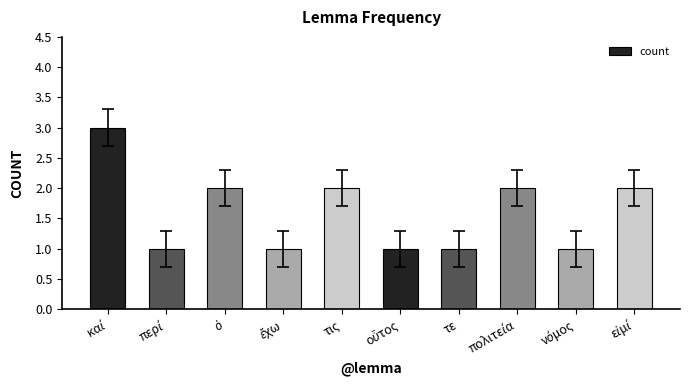

Are the bars horizontal?

No